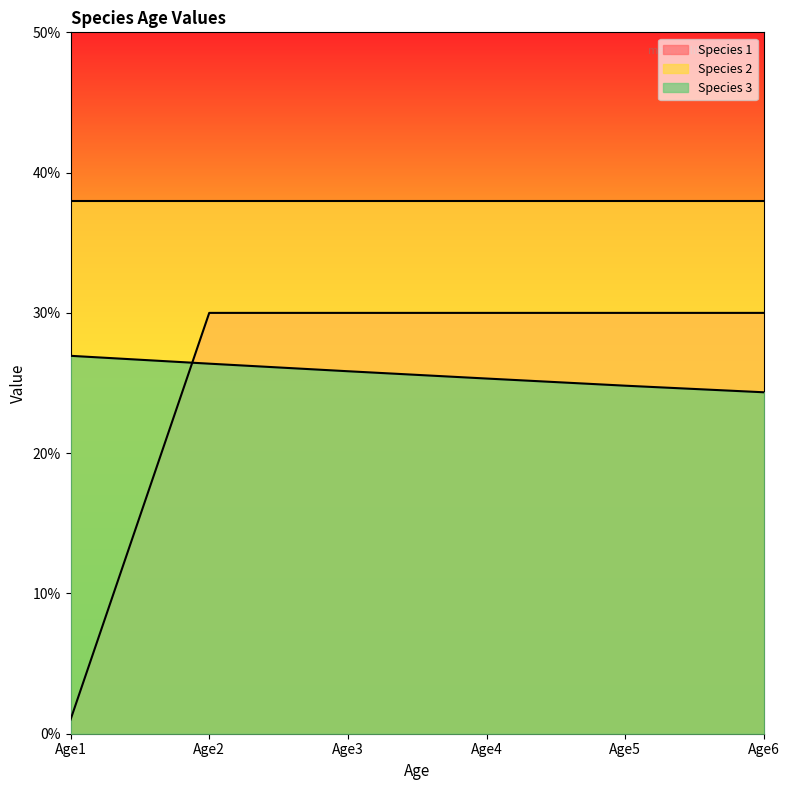

Rank the categories by Species 3 value from lowest to highest.

Age6, Age5, Age4, Age3, Age2, Age1